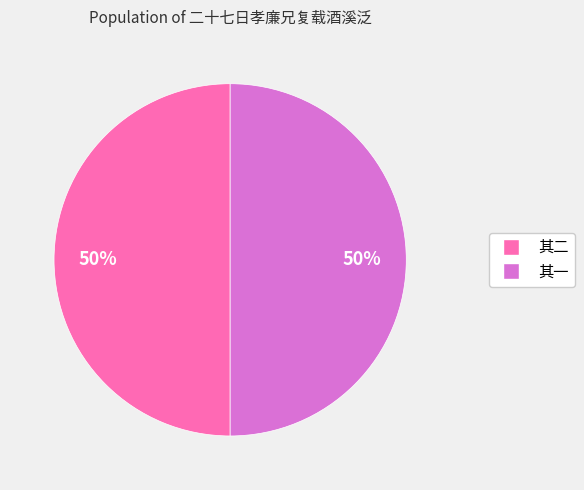

To the nearest percent, what is the average slice percentage?

50%